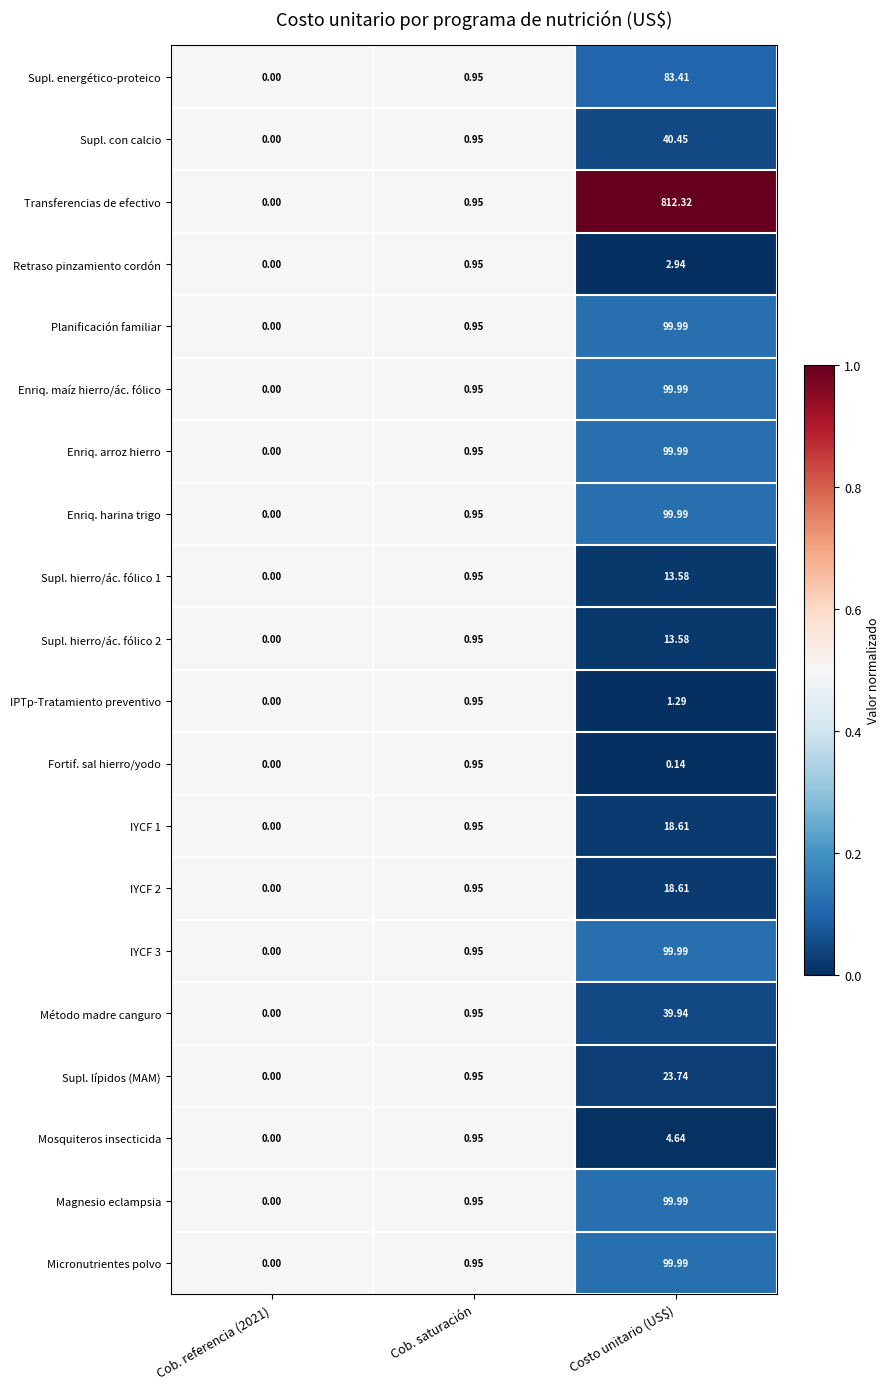

Is the value of Micronutrientes polvo at Costo unitario (US$) greater than the value of Supl. lípidos (MAM) at Cob. saturación?

Yes